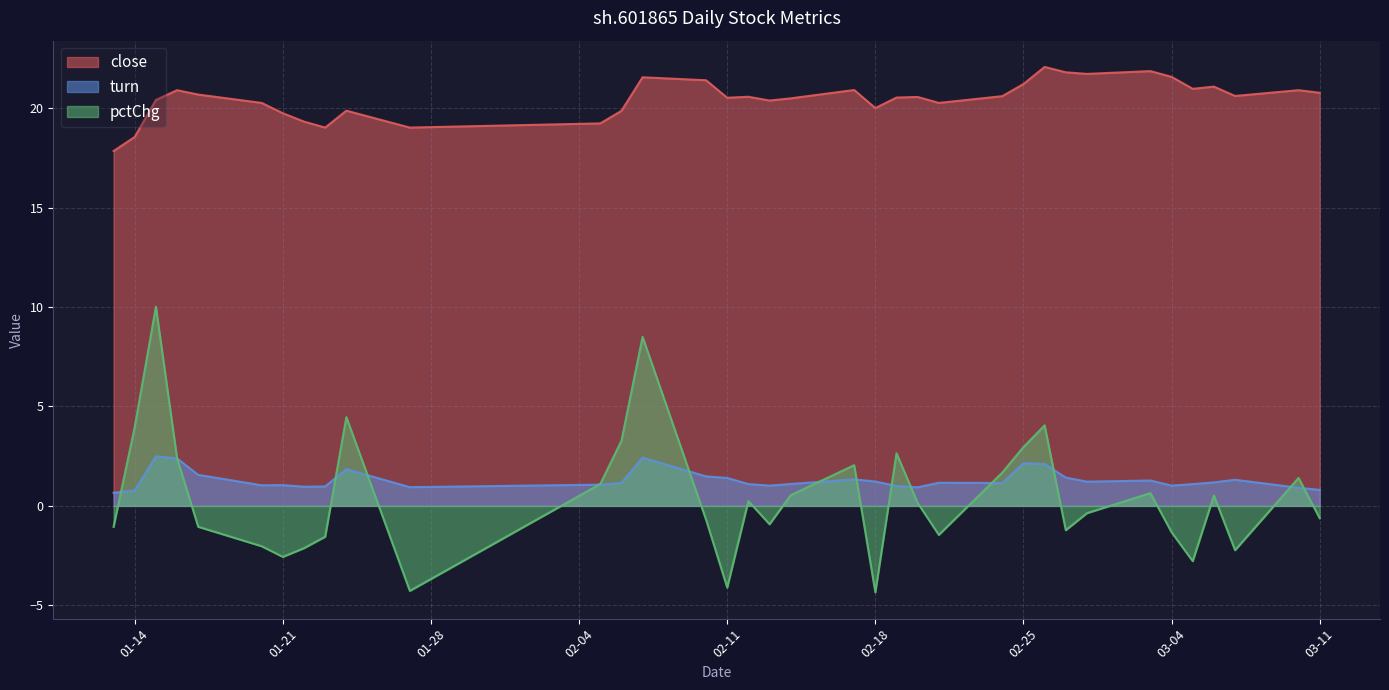

True or false: close and pctChg cross at least once.

False